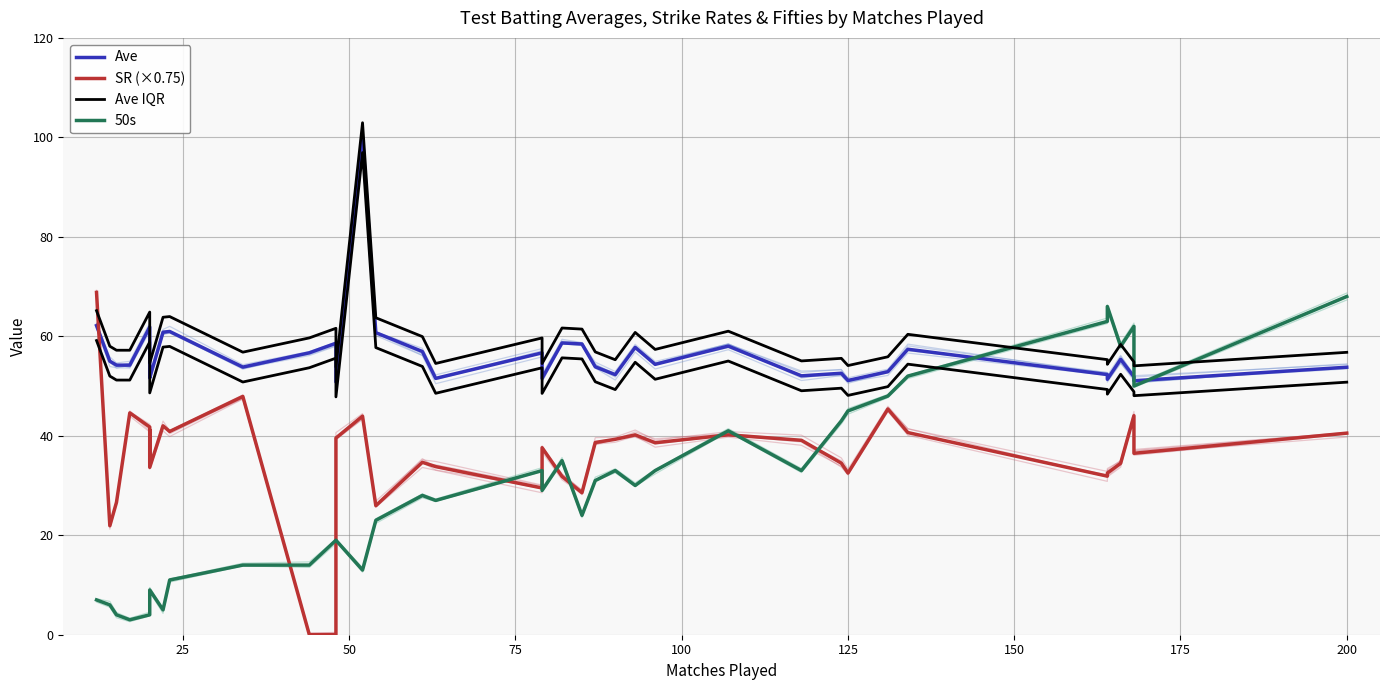

What is the difference between the second highest and minimum values in the SR (×0.75) series?

47.9